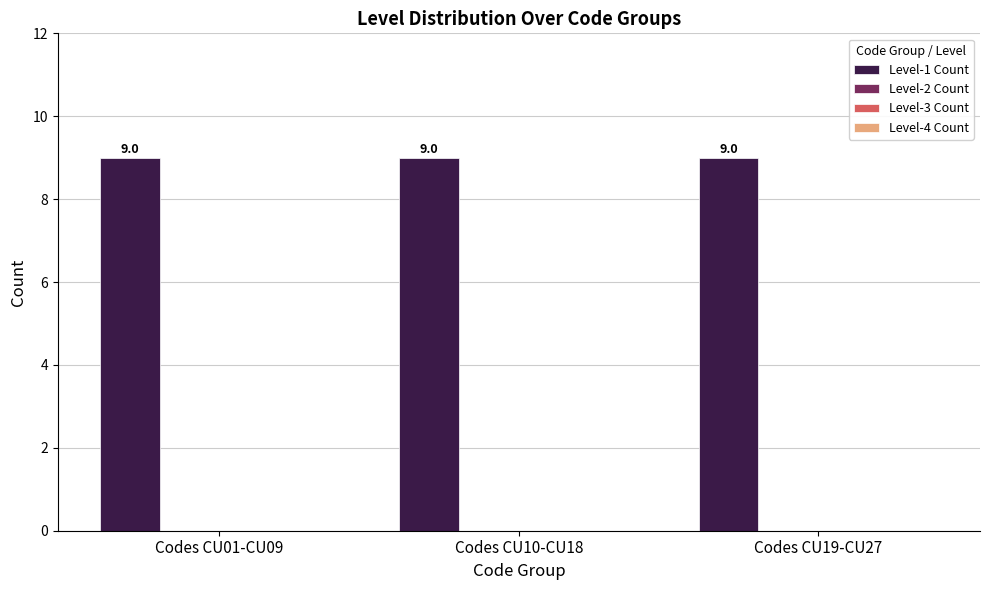

Reading left to right, transcribe all the data shown in this chart.

Level-1 Count: Codes CU01-CU09=9	Codes CU10-CU18=9	Codes CU19-CU27=9
Level-2 Count: Codes CU01-CU09=0	Codes CU10-CU18=0	Codes CU19-CU27=0
Level-3 Count: Codes CU01-CU09=0	Codes CU10-CU18=0	Codes CU19-CU27=0
Level-4 Count: Codes CU01-CU09=0	Codes CU10-CU18=0	Codes CU19-CU27=0